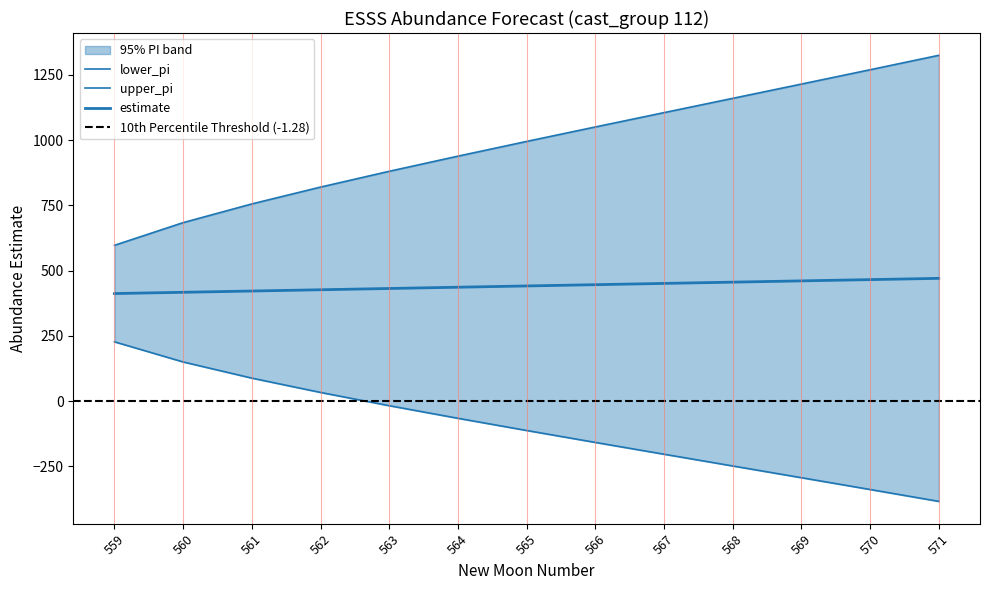

True or false: lower_pi and upper_pi intersect in this chart.

False